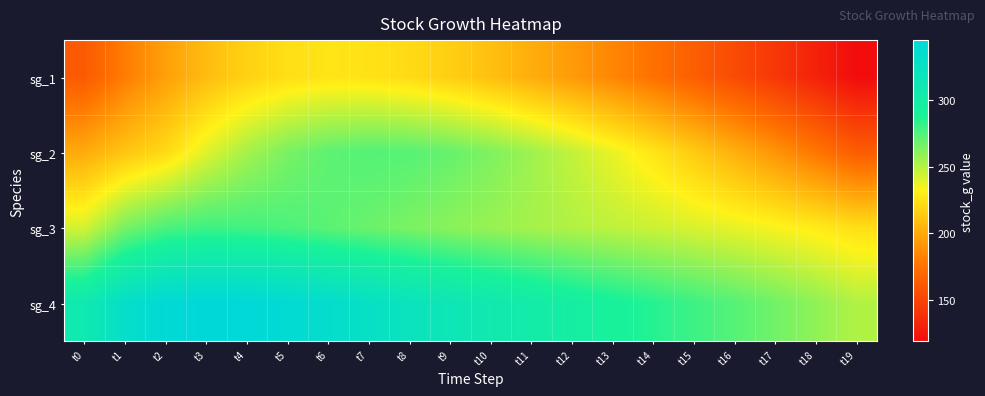

Rank the series by their average value, from highest to lowest.

sg_4, sg_3, sg_2, sg_1